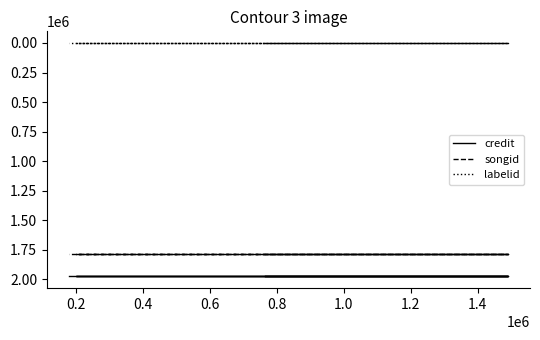

What is the average value of the credit series?

1974794